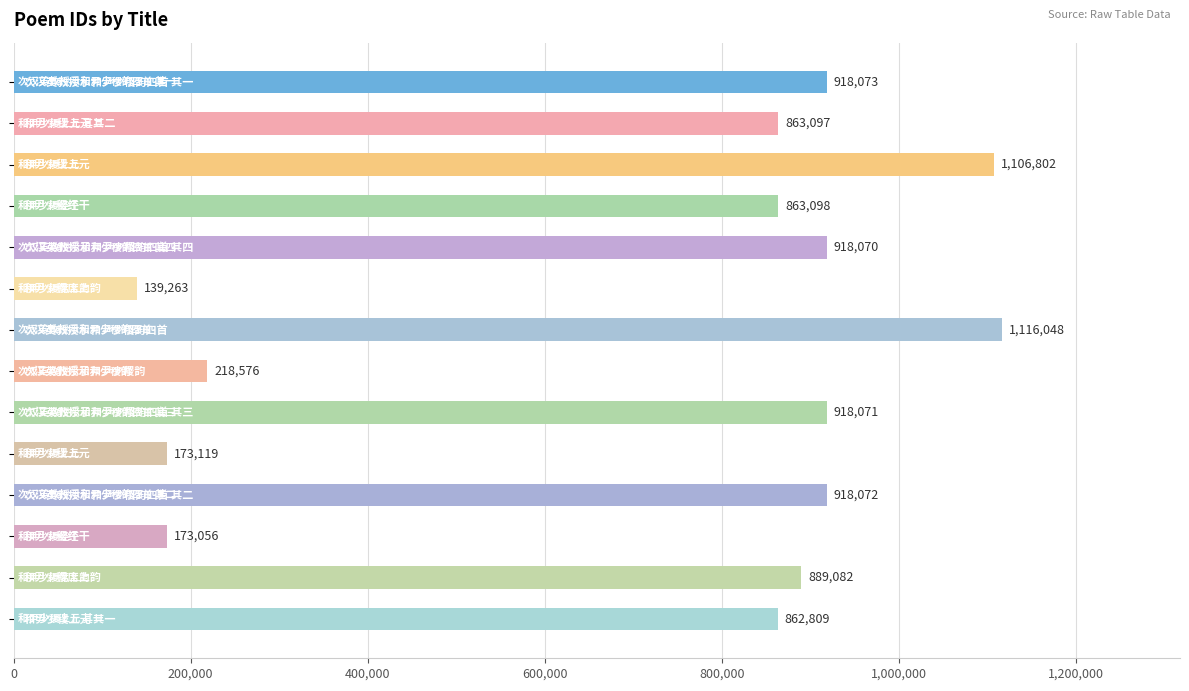

How many data points are less than 889082?

7